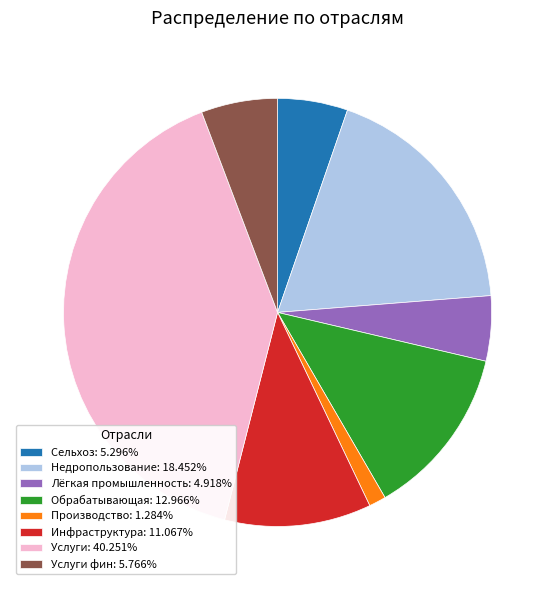

How many slices are in this pie chart?

8